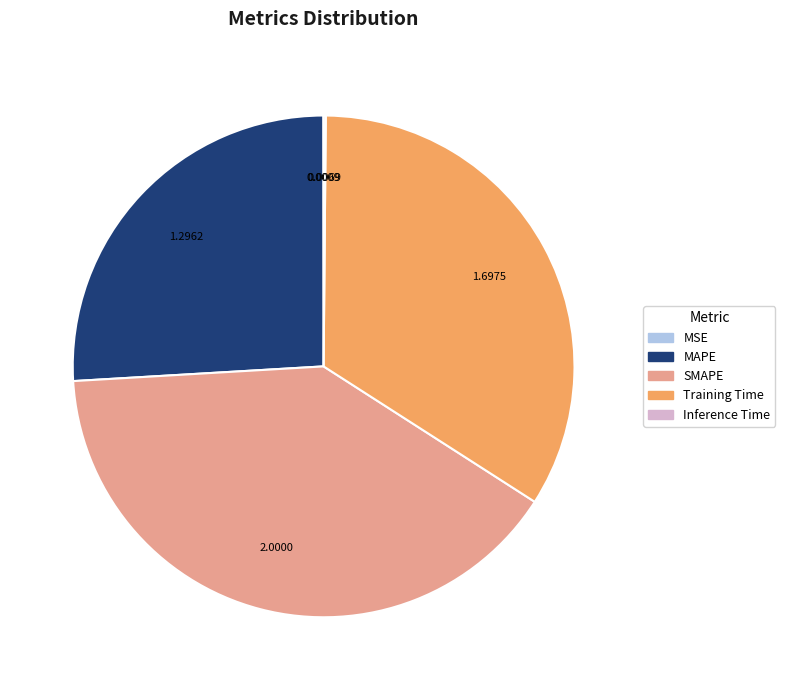

Approximately how many times larger is the value at SMAPE compared to MAPE?

1.5